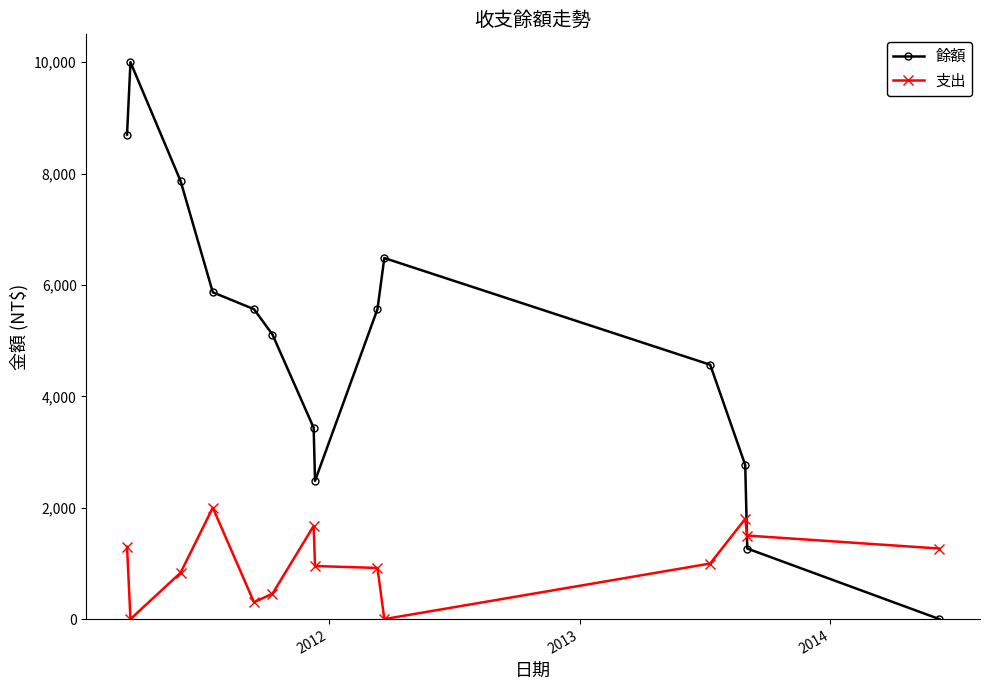

True or false: 支出 has more than 2 interior local peaks.

True